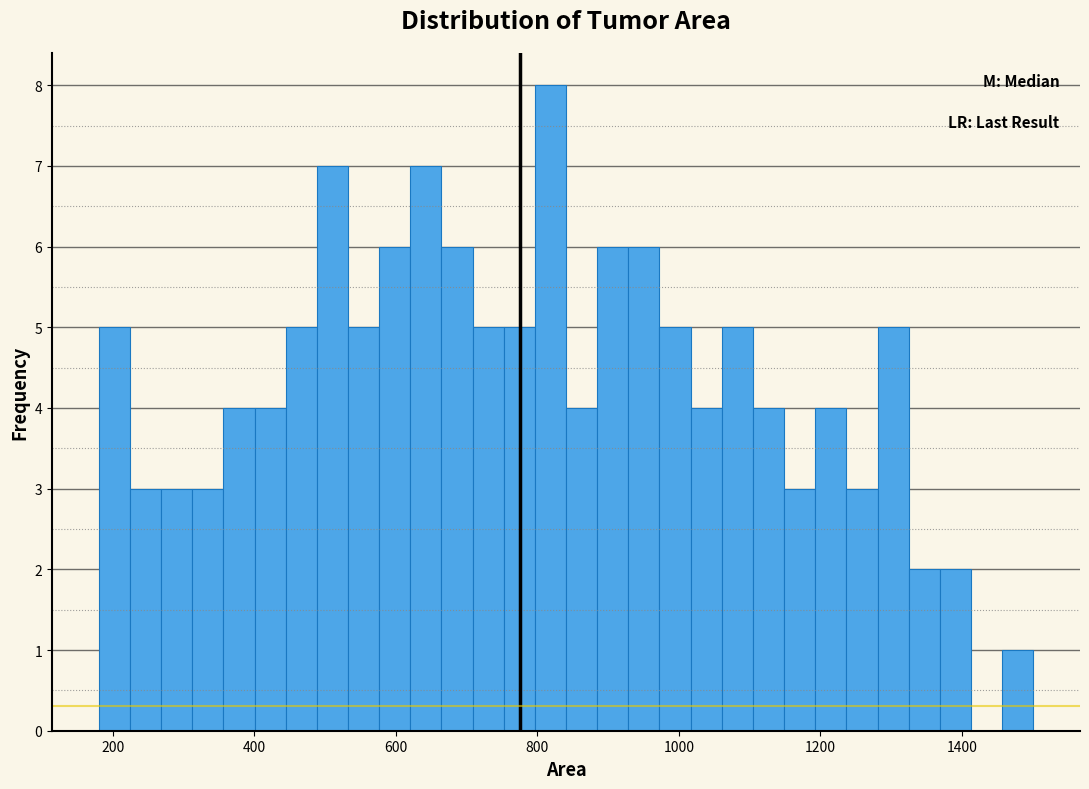

Around what value on the x-axis is the tallest bar? Give the approximate position of its centre, as read against the axis.

820